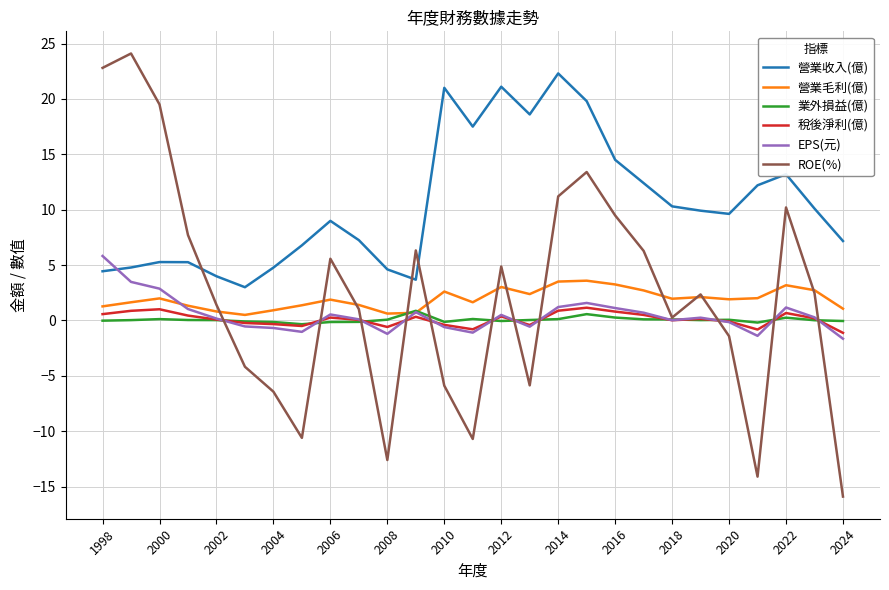

Which series has the largest total across all categories?

營業收入(億)